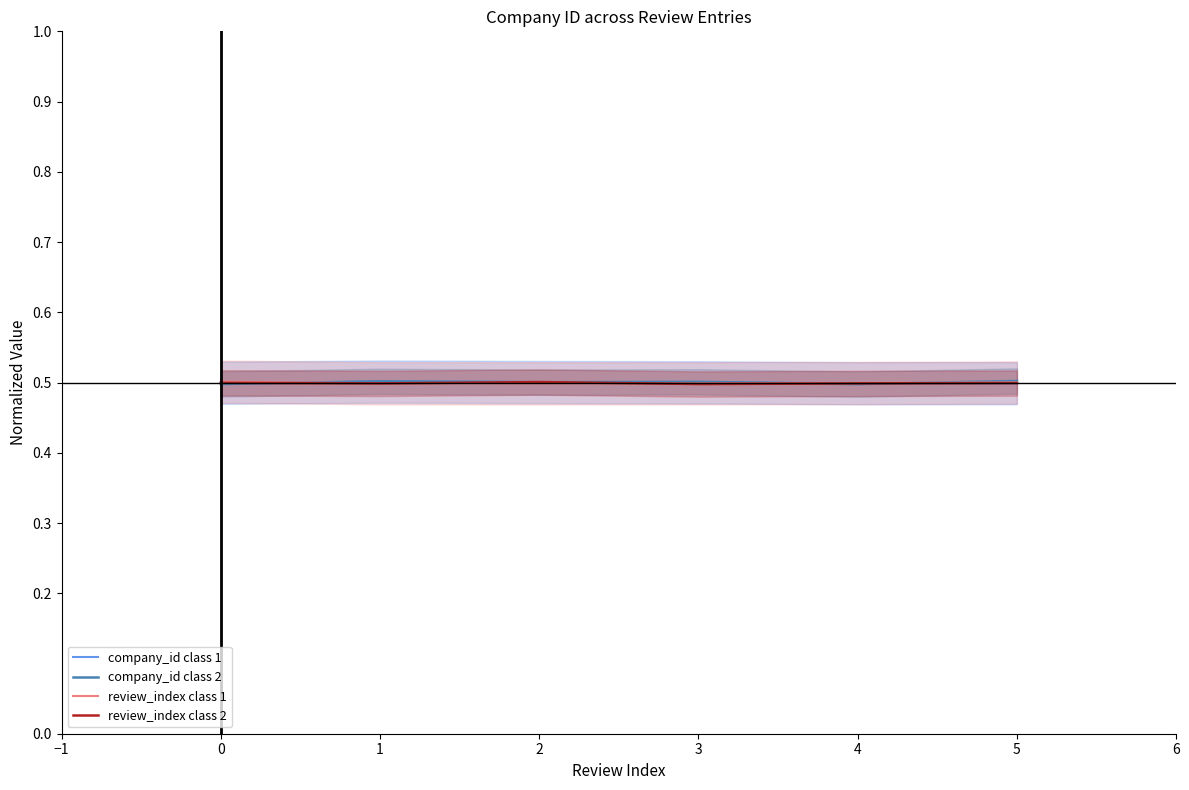

The review_index class 1 series shows 0.5 at 4. True or false?

True